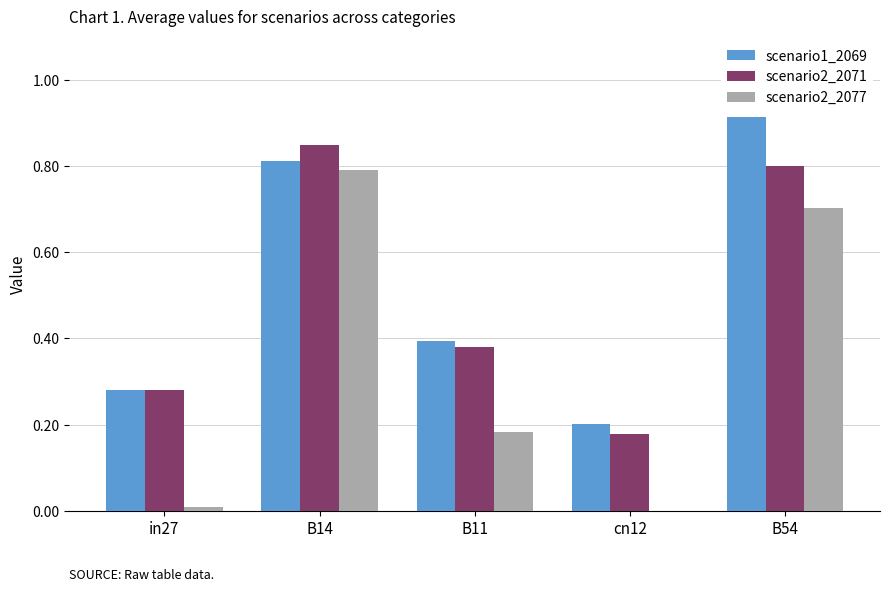

What is the sum of the scenario2_2071 values at cn12 and B54?

1.0